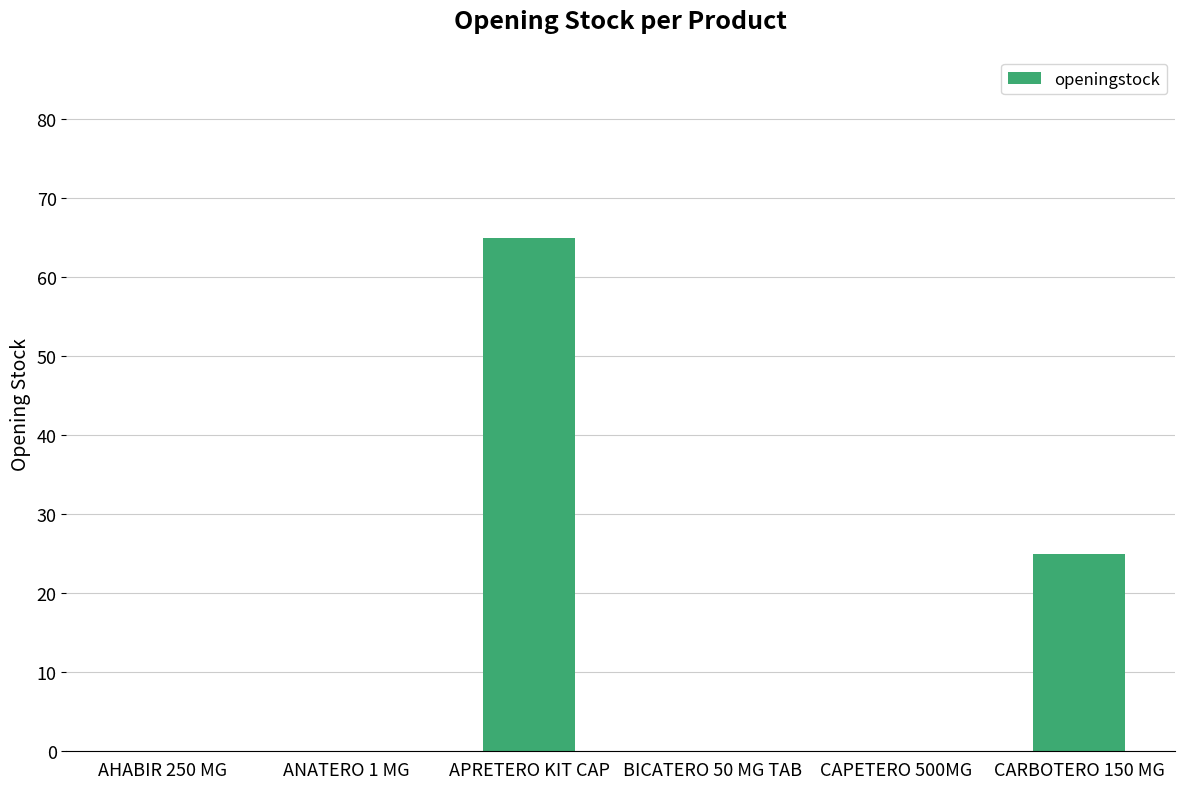

Which label corresponds to the largest value in the chart?

APRETERO KIT CAP